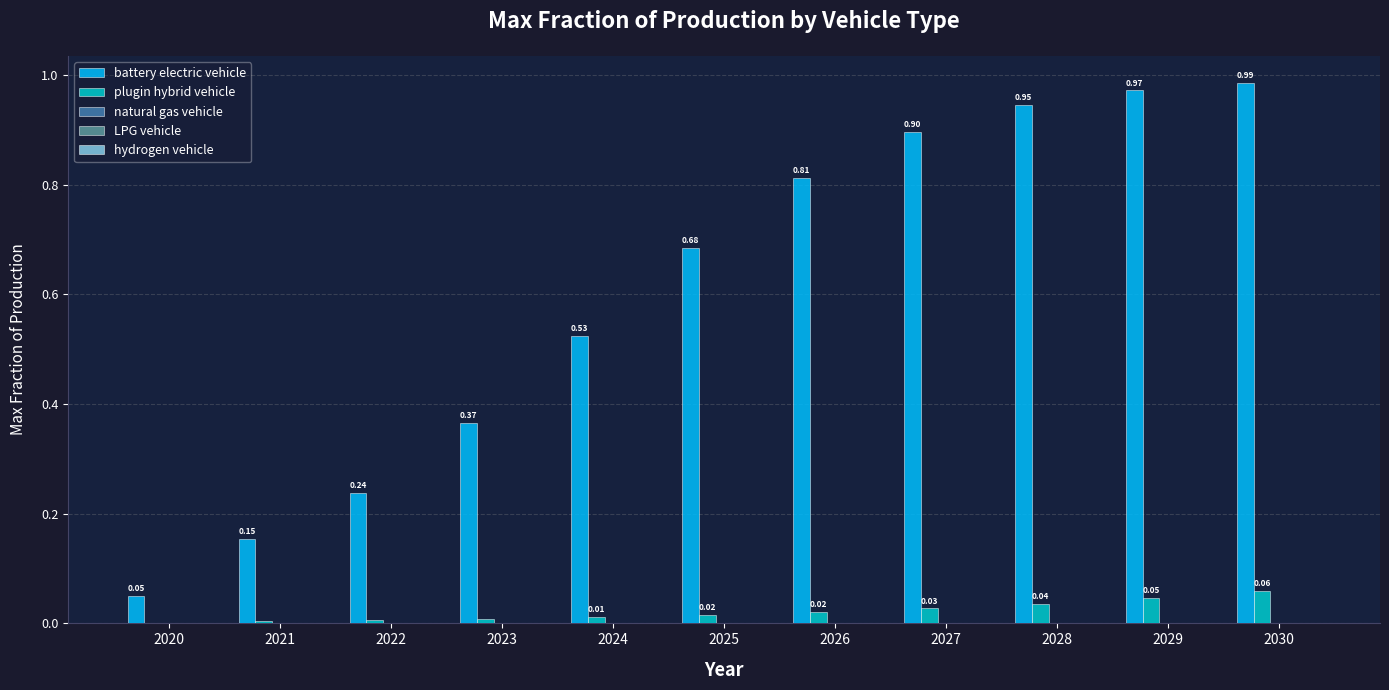

Which series changed the most between 2023 and 2024?

battery electric vehicle